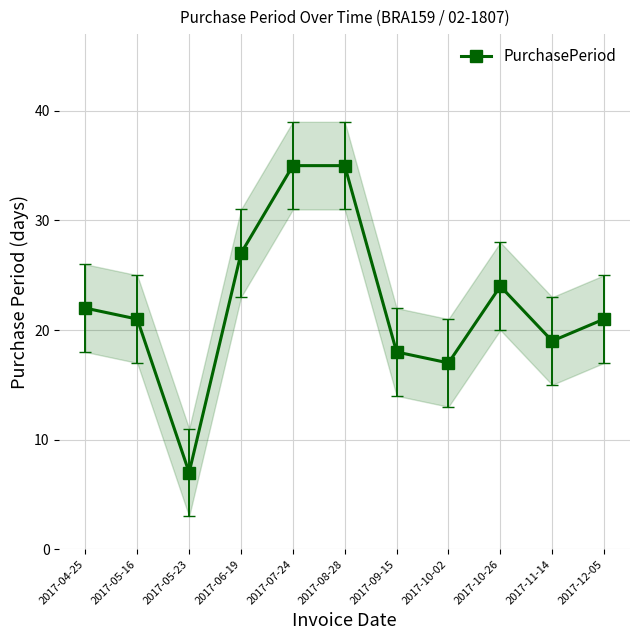

Is it true that the value at 2017-09-15 is 11?

False